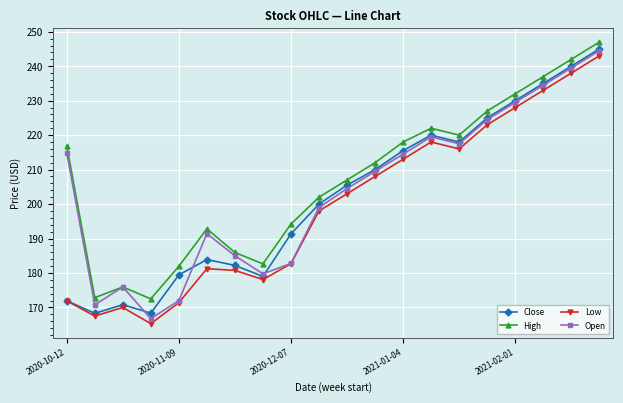

Which series has the largest total across all categories?

High